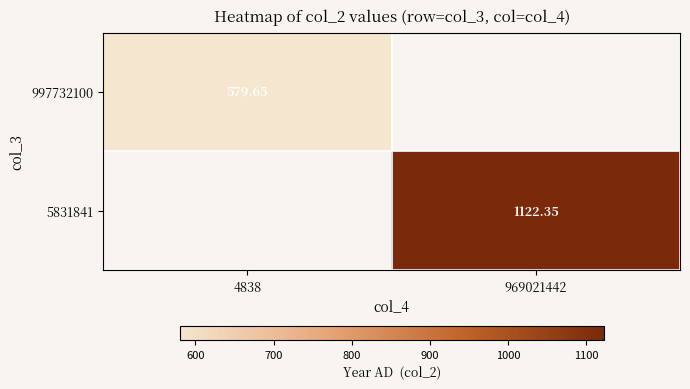

What is the minimum value shown in the chart?

579.6